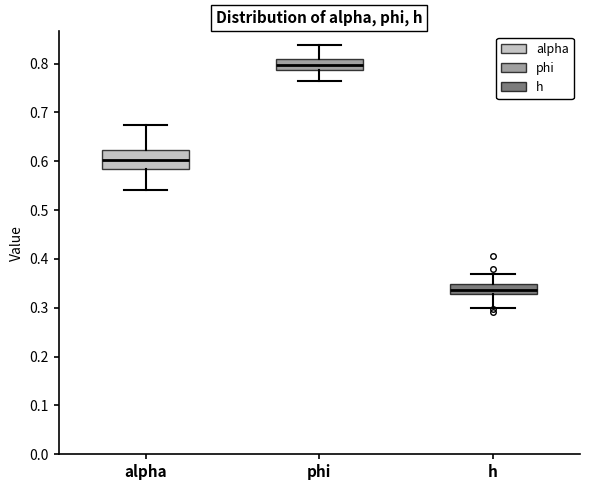

Reading left to right, transcribe this box plot: for each box, give where its median line is, the range the box spans, and where its two whiskers end, as read against the y-axis. The values are not printed on the chart, so give them approximately, as read against the axis.

alpha: median 0.60, box 0.58 to 0.62, whiskers 0.54 to 0.68
phi: median 0.80, box 0.79 to 0.81, whiskers 0.76 to 0.84
h: median 0.34, box 0.33 to 0.35, whiskers 0.30 to 0.37